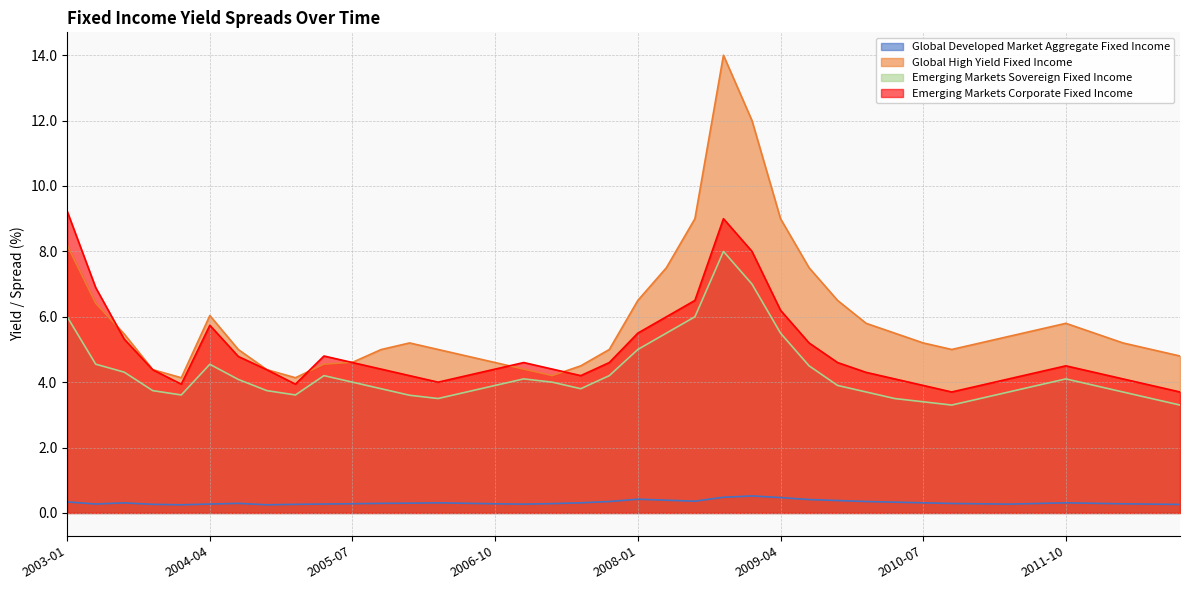

What is the difference between the highest and lowest values at 2010-07?

4.9